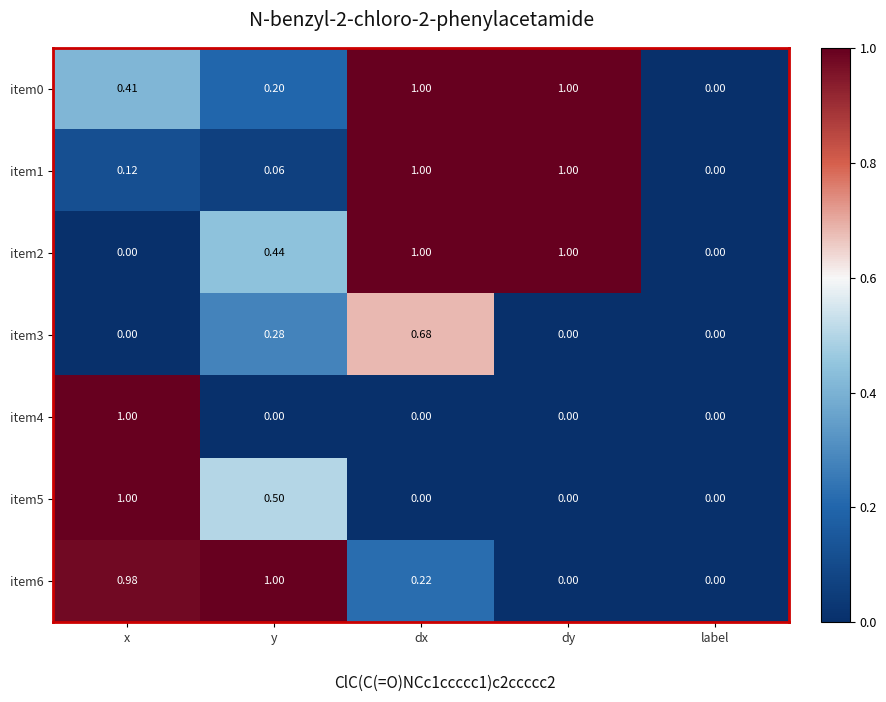

How many positive values does the item4 series have?

1